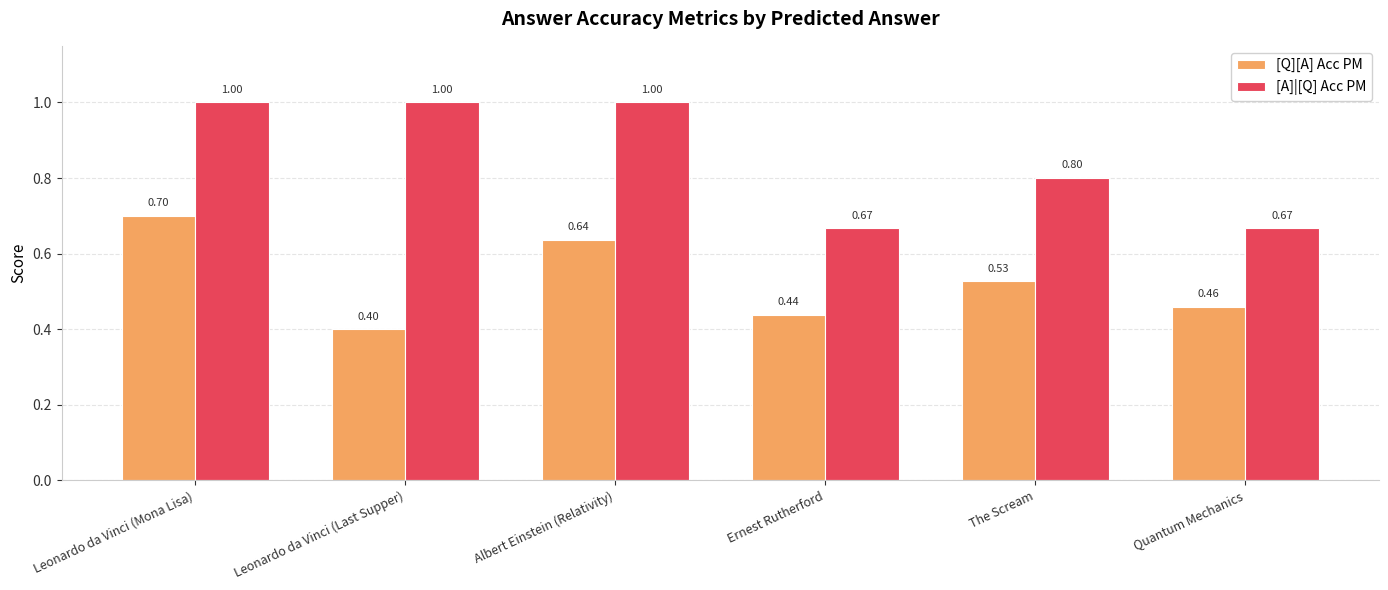

What is the sum of all [Q][A] Acc PM values?

3.2